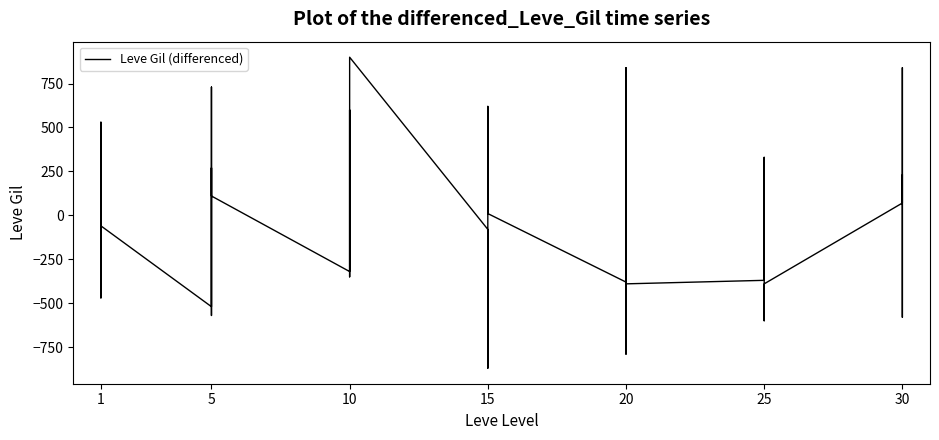

Reading left to right, list all the values displayed in this chart.

0	360	-60	-470	530	-60	-520	730	-50	-570	270	110	-320	600	-100	-350	-340	900	-80	-870	130	620	120	10	-380	260	-790	110	840	-390	-370	190	270	330	-600	-390	70	840	-580	230